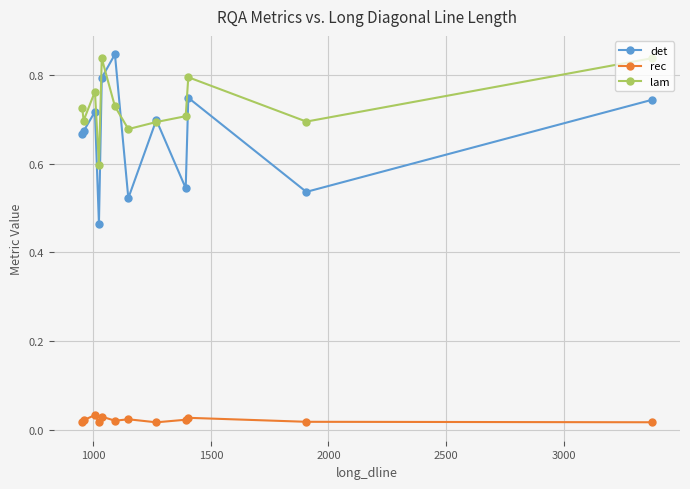

True or false: rec and det cross at least once.

False